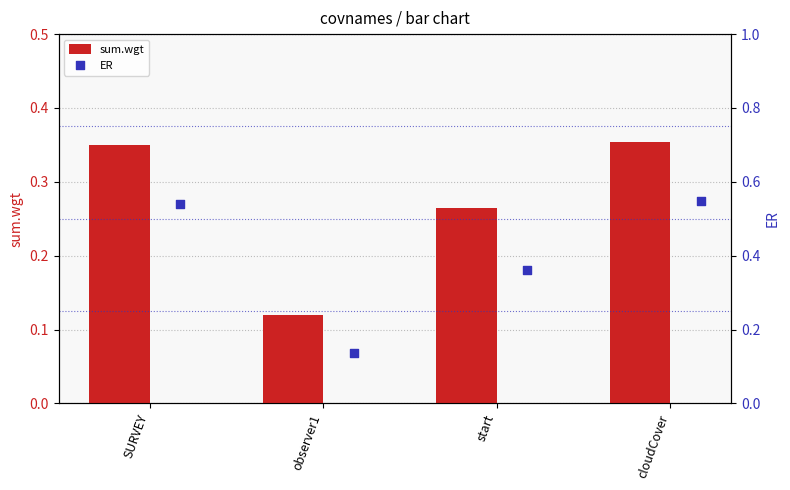

At how many categories does at least one series exceed 0?

4